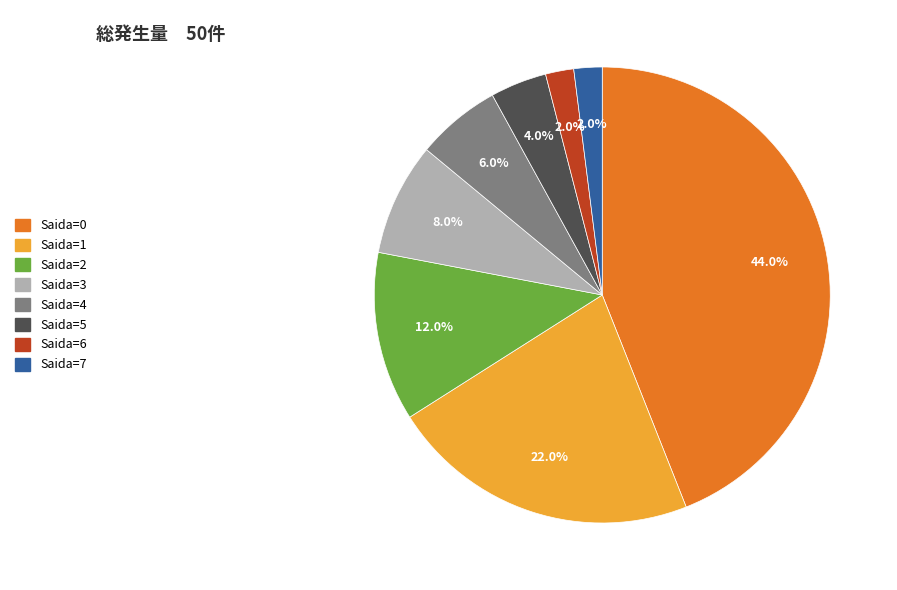

What is the largest slice in the pie chart?

Saida=0